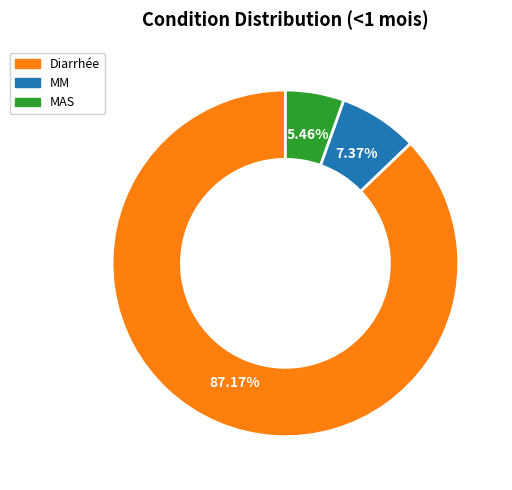

How much of the chart is everything except MM?

92.6%